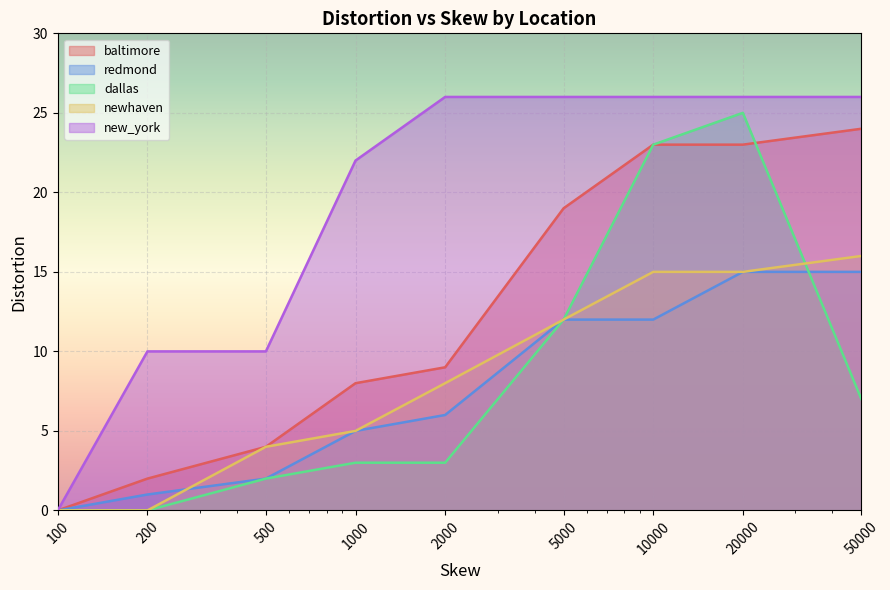

True or false: baltimore and redmond intersect in this chart.

False